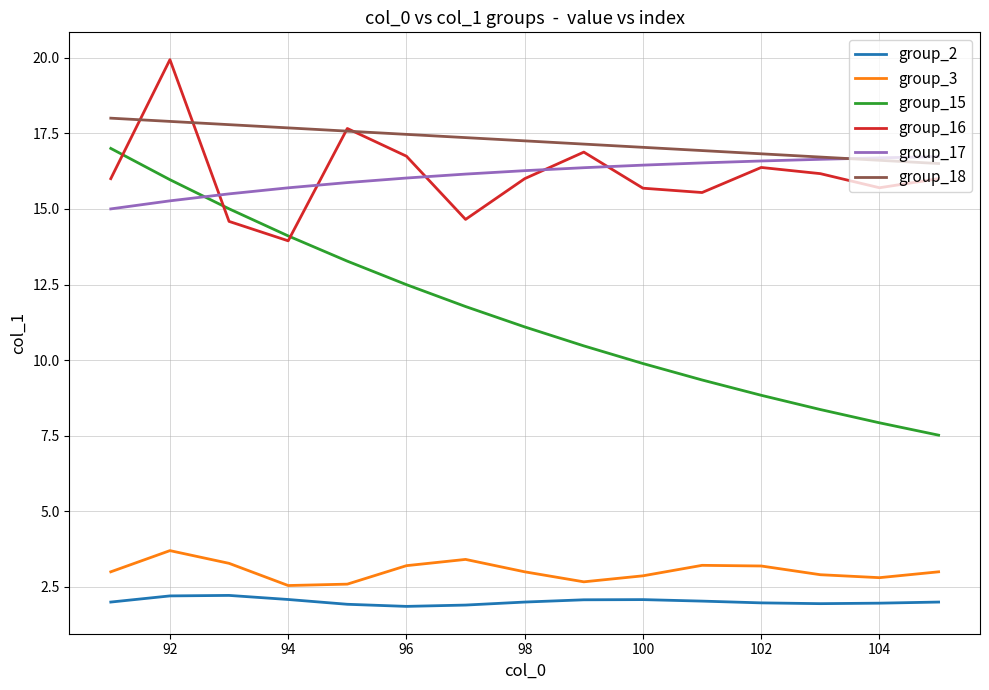

Which series has the largest range (max minus min)?

group_15